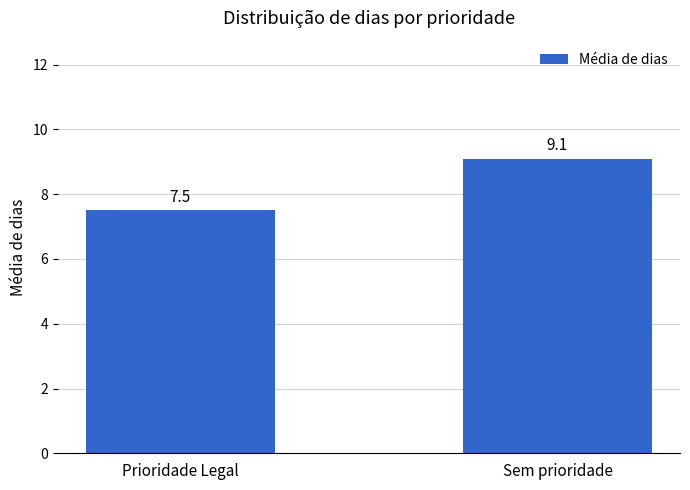

Reading right to left, list all the values displayed in this chart.

Sem prioridade=9.1	Prioridade Legal=7.5